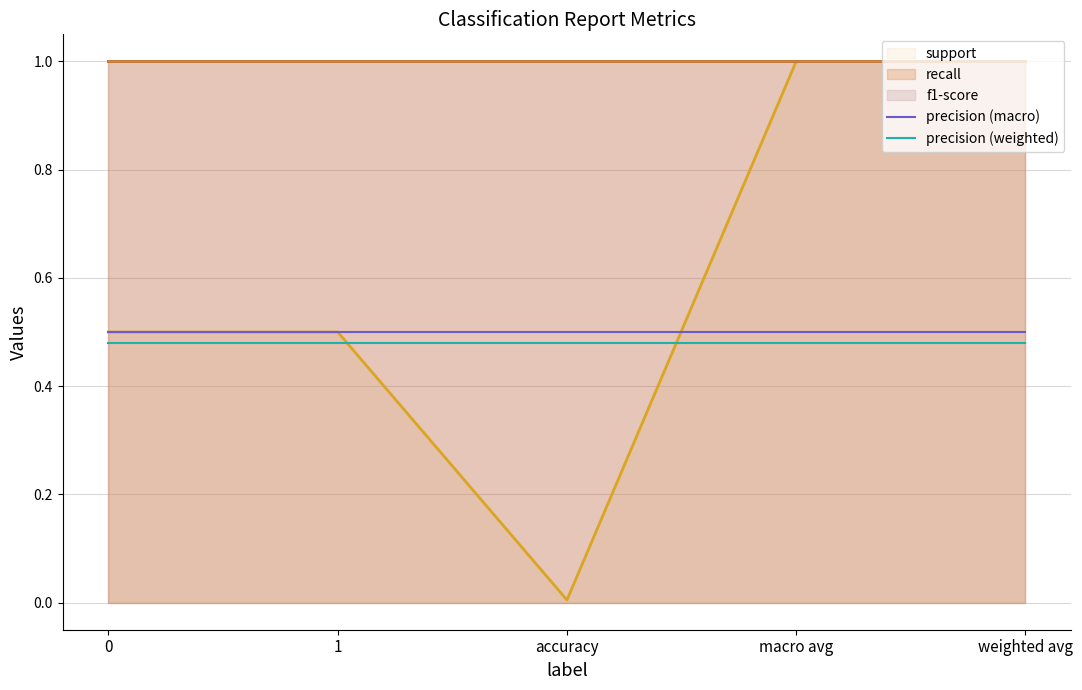

What is the average value of the f1-score series?

1.0